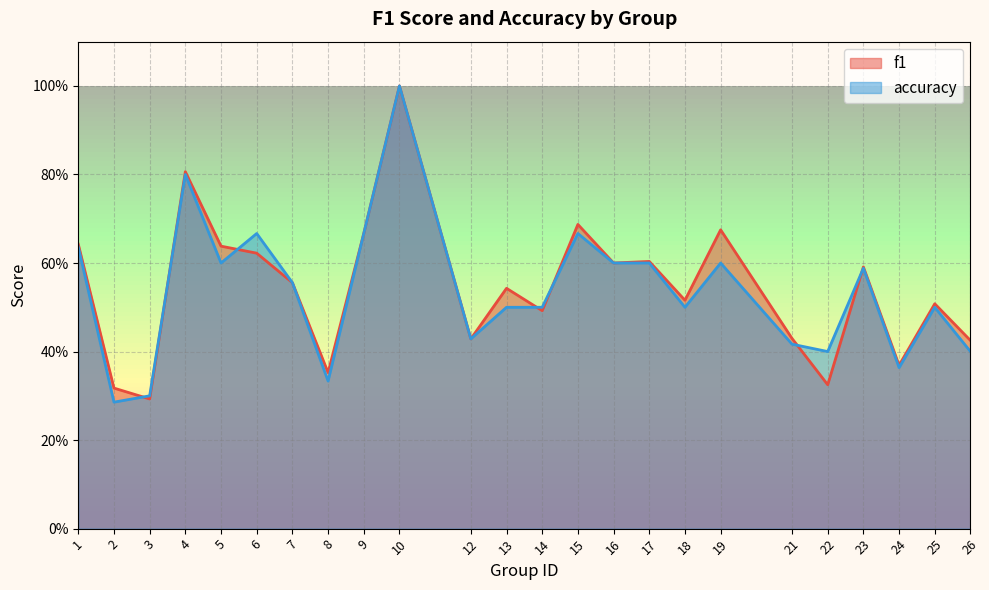

At which category does the chart reach its peak across all series?

10